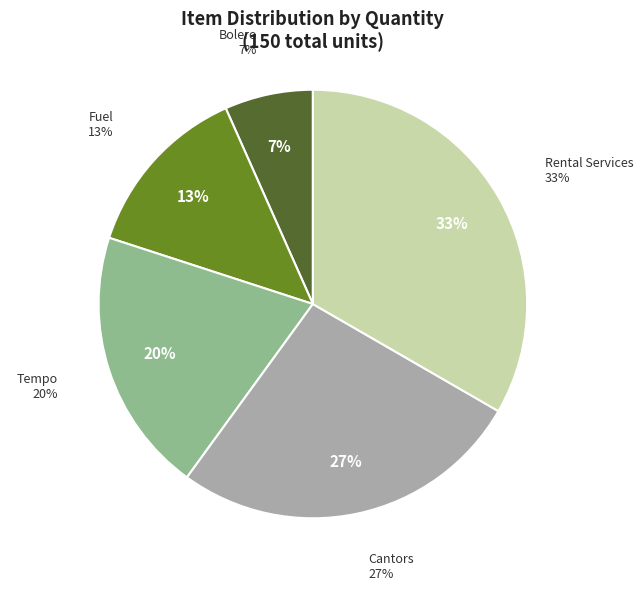

Which category has the smallest portion of the pie?

Bolero